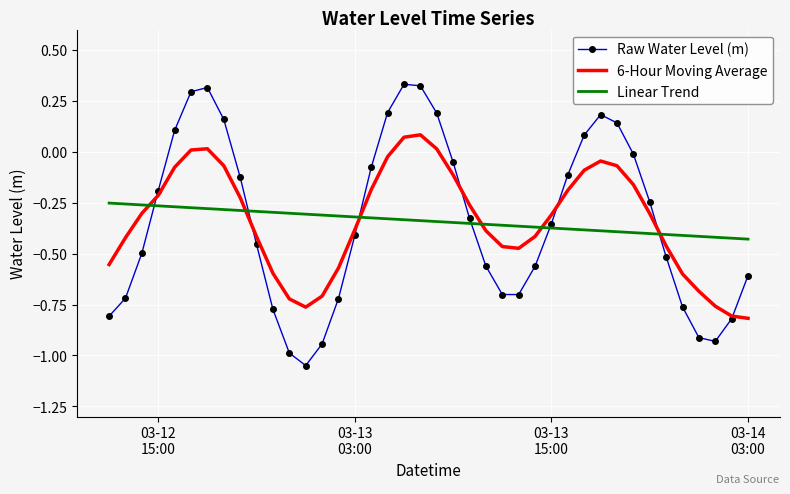

How many series are shown in this chart?

3